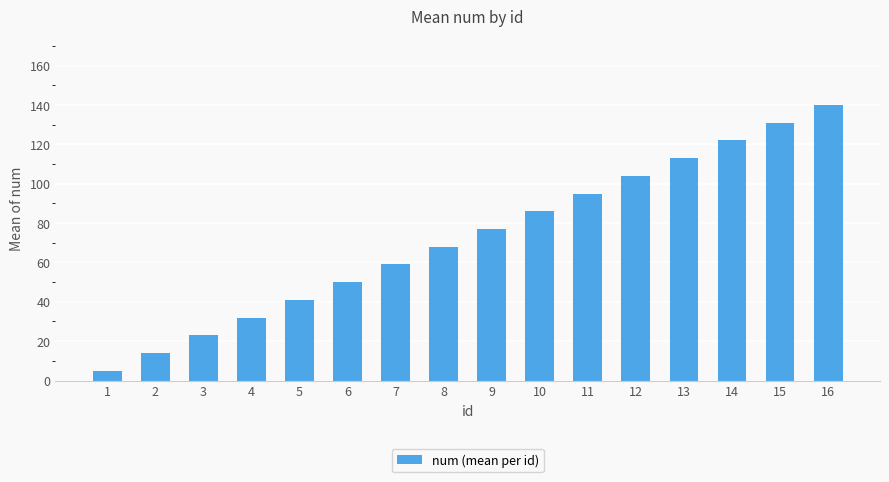

Count the number of data series in this chart.

1